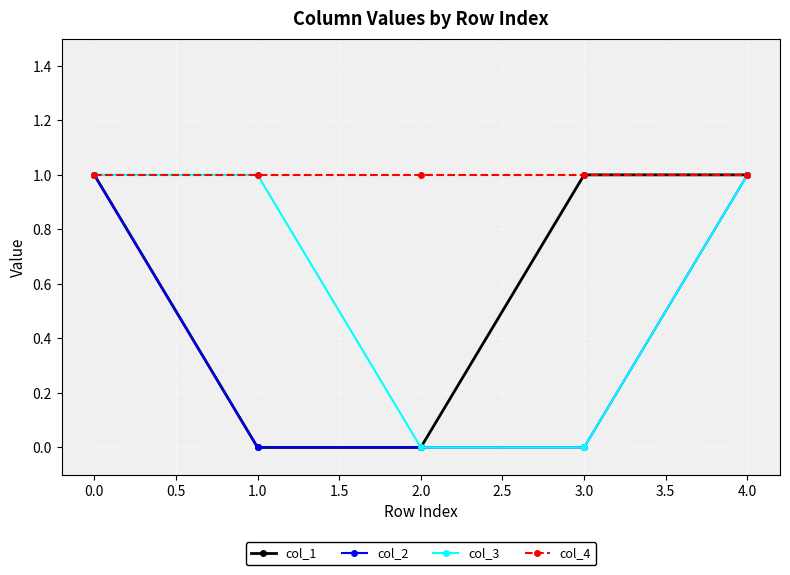

What is the difference between the maximum and minimum values in the col_3 series?

1